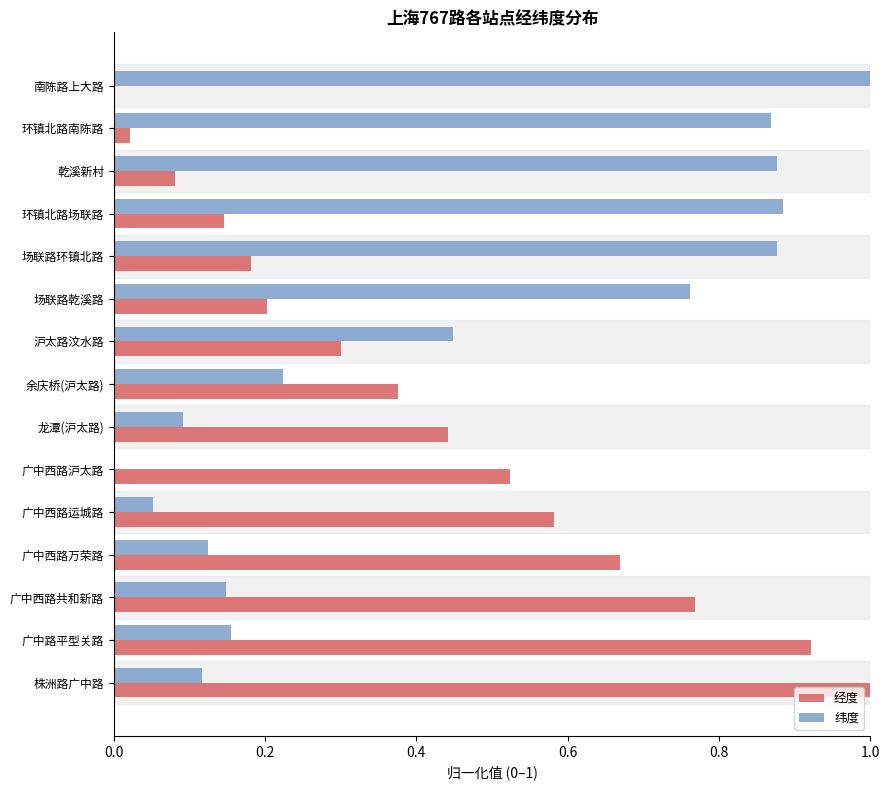

What are all the series names shown in the legend?

经度, 纬度